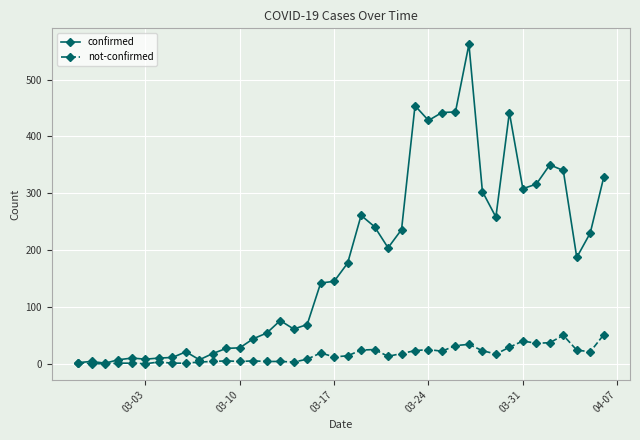

How many values in the confirmed series are below 177?

20